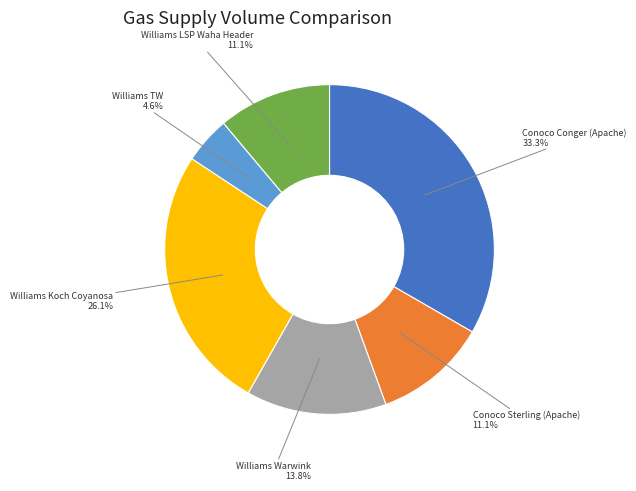

Is there any slice that represents more than half of the pie?

No